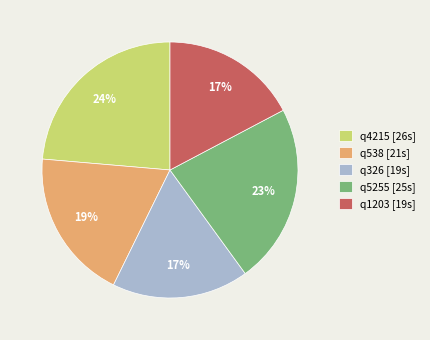

What is the largest slice in the pie chart?

q4215